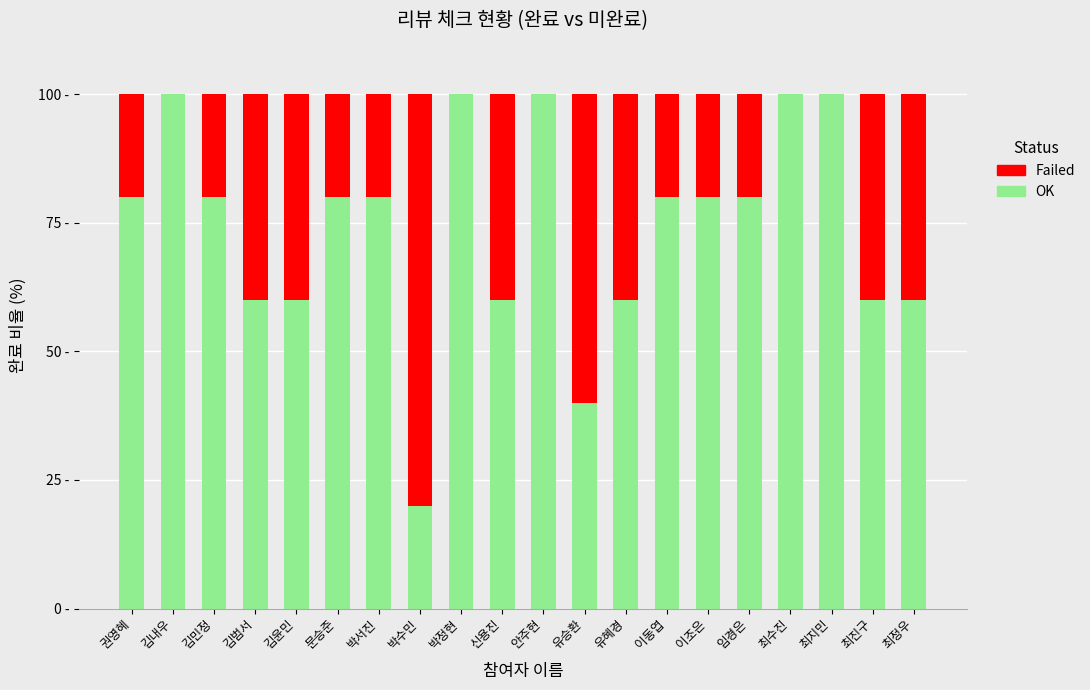

What is the label of the 15th bar from the left?

이조은